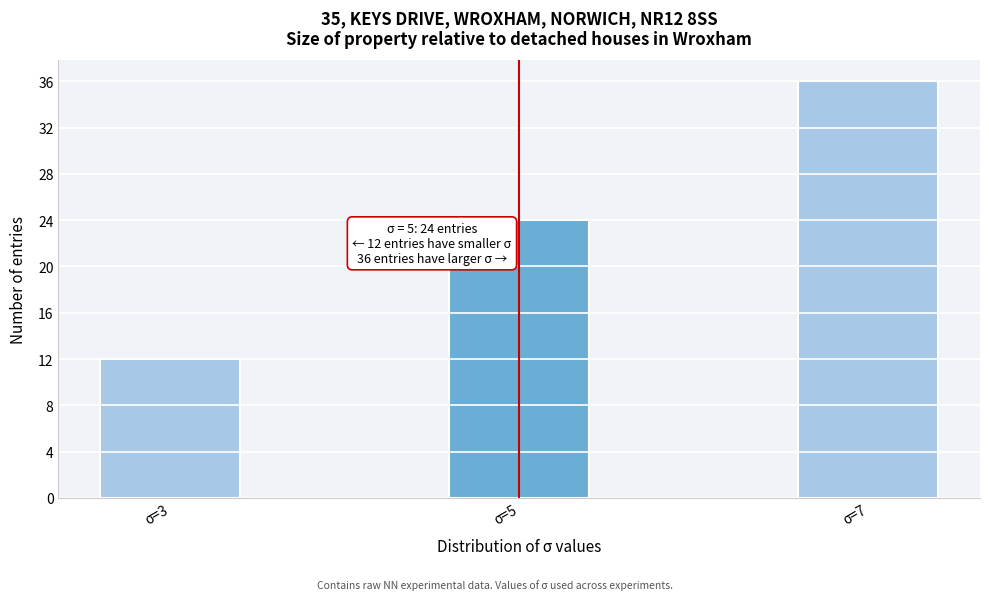

Reading right to left, what are all the values shown in this chart?

σ=7=36	σ=5=24	σ=3=12